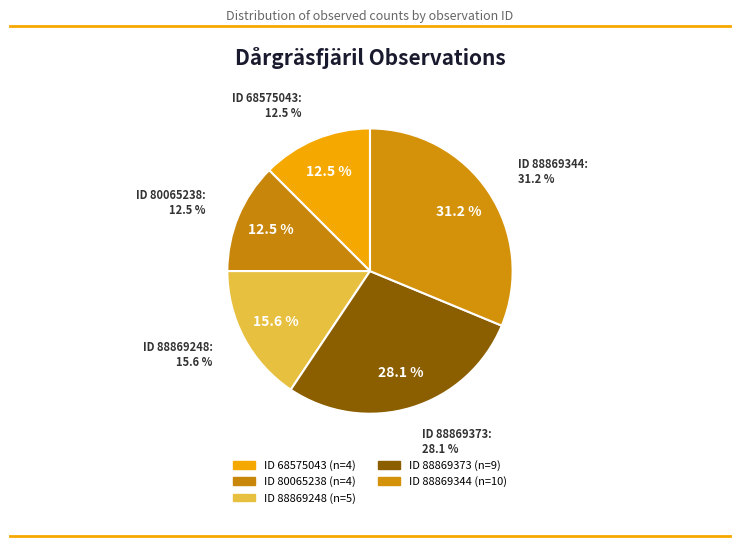

What portion of the pie excludes 68575043?

87.5%